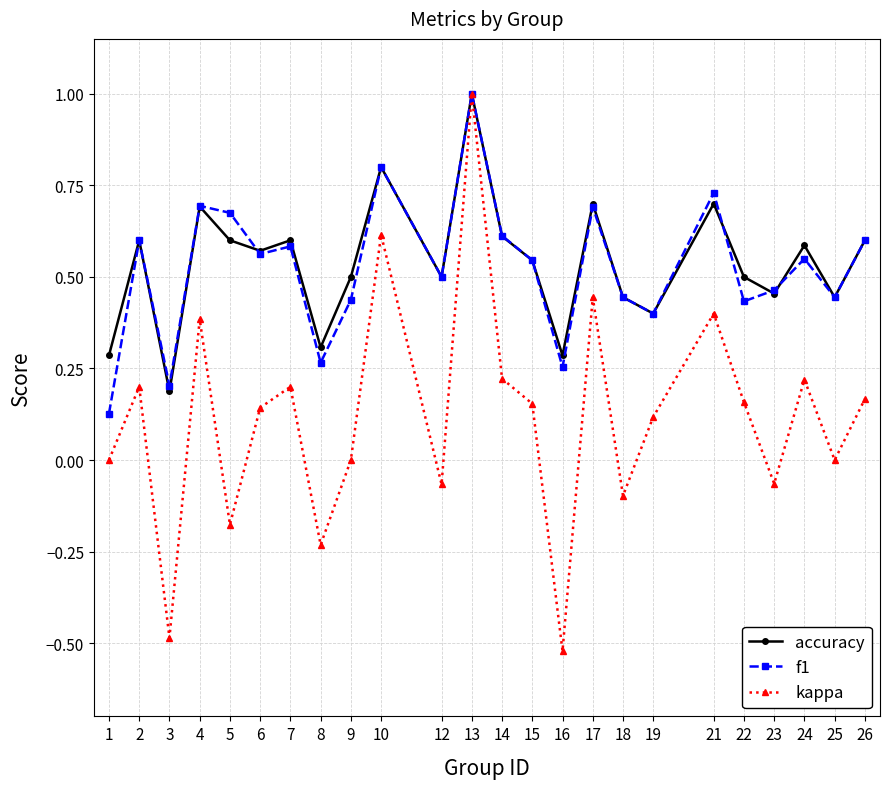

How many data points does each series have?

24